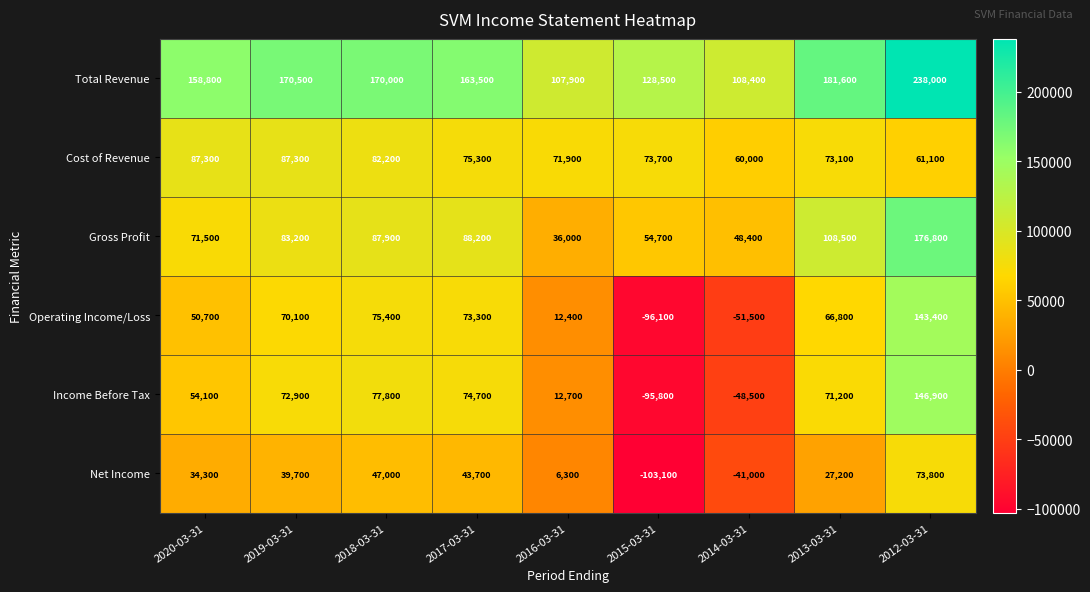

What is the sum of the Net Income values at 2015-03-31 and 2013-03-31?

-75900